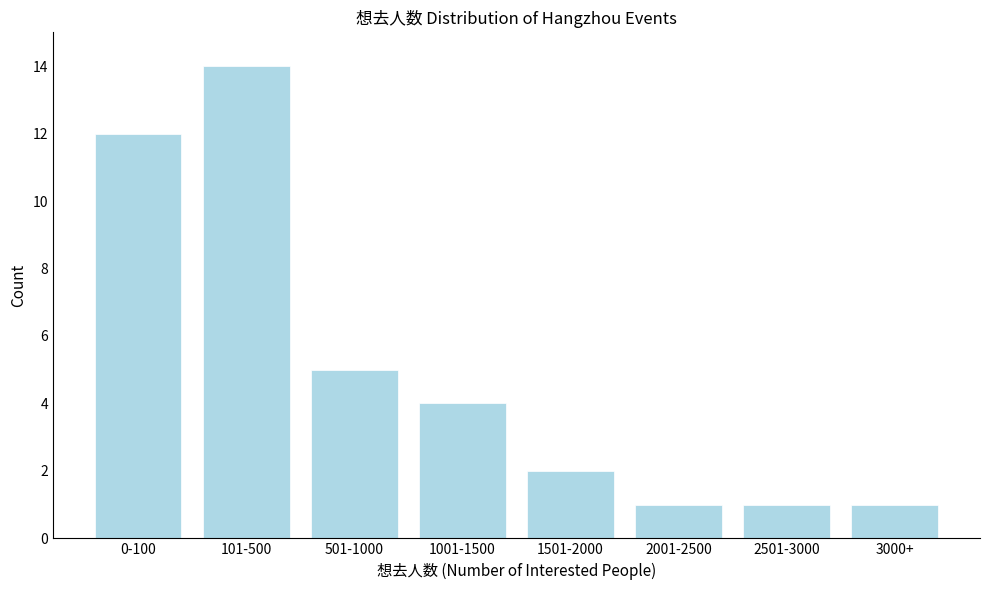

Reading left to right, transcribe all the data shown in this chart.

0-100=12	101-500=14	501-1000=5	1001-1500=4	1501-2000=2	2001-2500=1	2501-3000=1	3000+=1